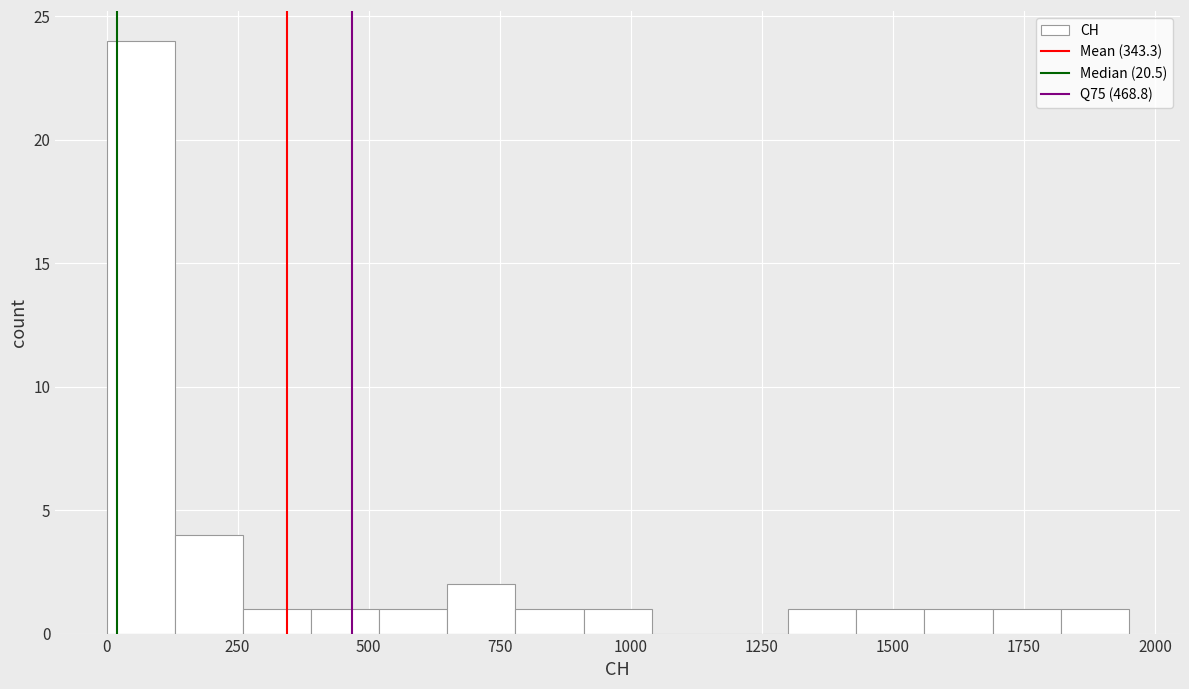

Read against the x-axis, roughly where is the centre of the tallest bar?

50